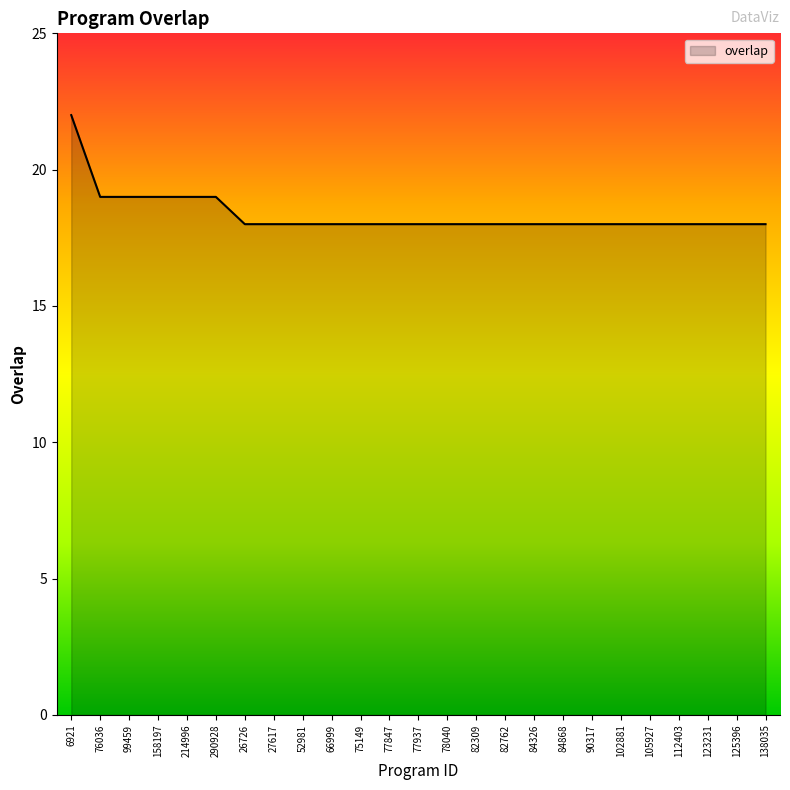

What is the sum of the values at 82762 and 99459?

37